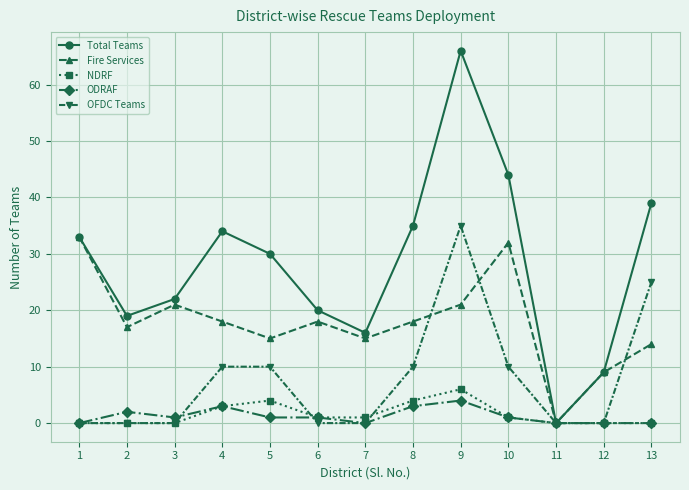

Does the chart display data point markers on the line(s)?

Yes